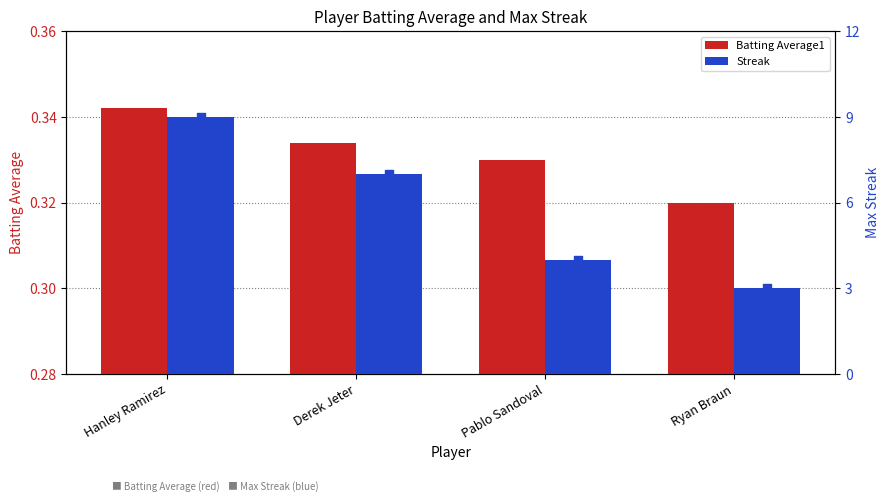

At how many categories does at least one series exceed 3?

3